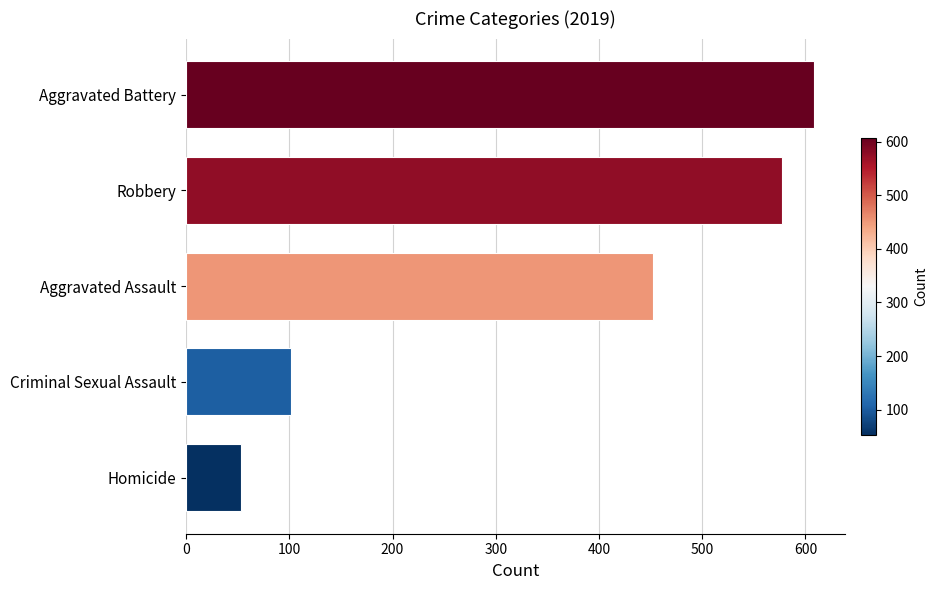

What is the difference between the maximum and minimum values?

555